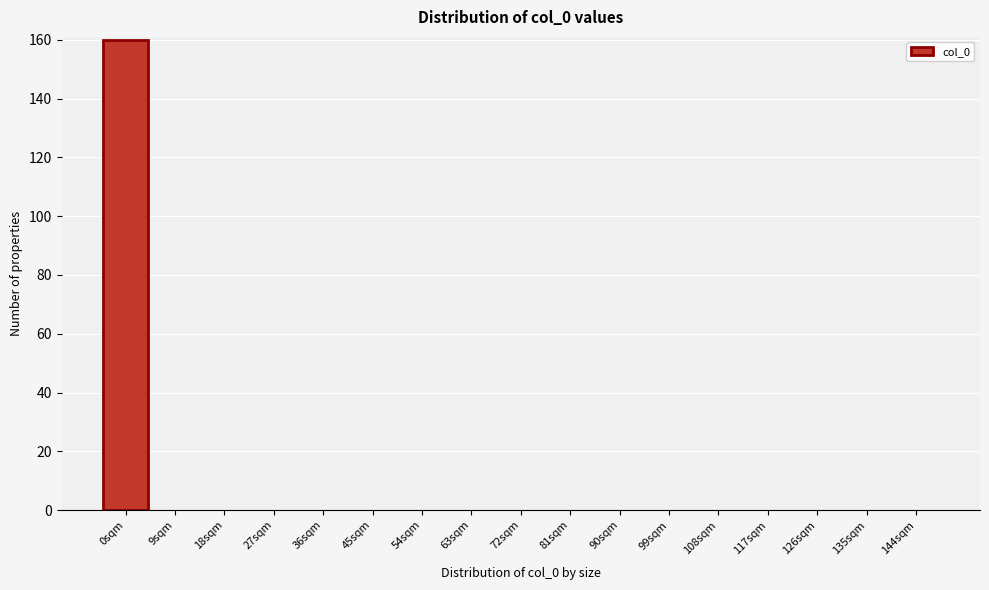

Reading right to left, extract all data points from this chart.

144sqm=0	135sqm=0	126sqm=0	117sqm=0	108sqm=0	99sqm=0	90sqm=0	81sqm=0	72sqm=0	63sqm=0	54sqm=0	45sqm=0	36sqm=0	27sqm=0	18sqm=0	9sqm=0	0sqm=160